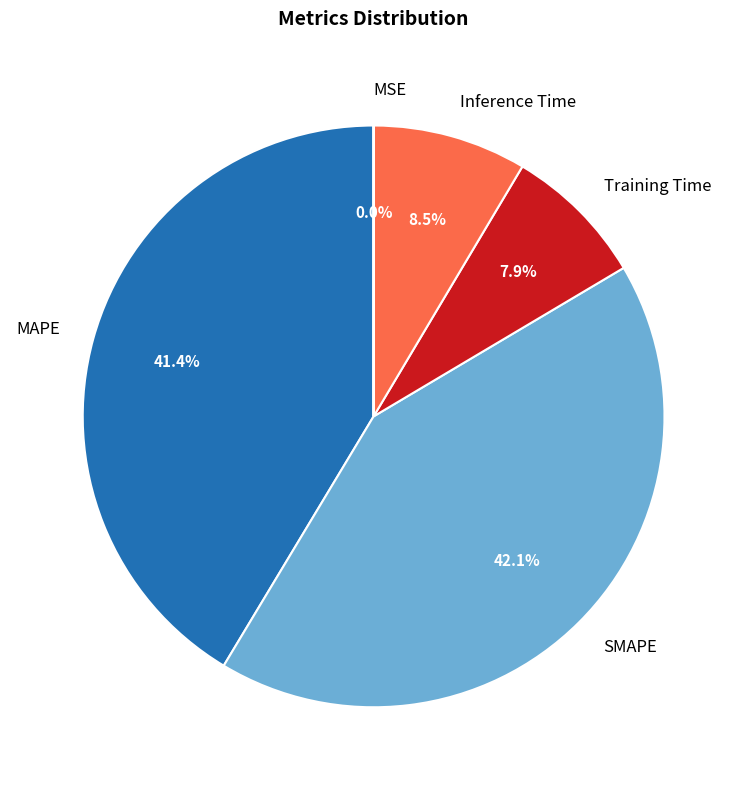

What is the largest slice in the pie chart?

SMAPE